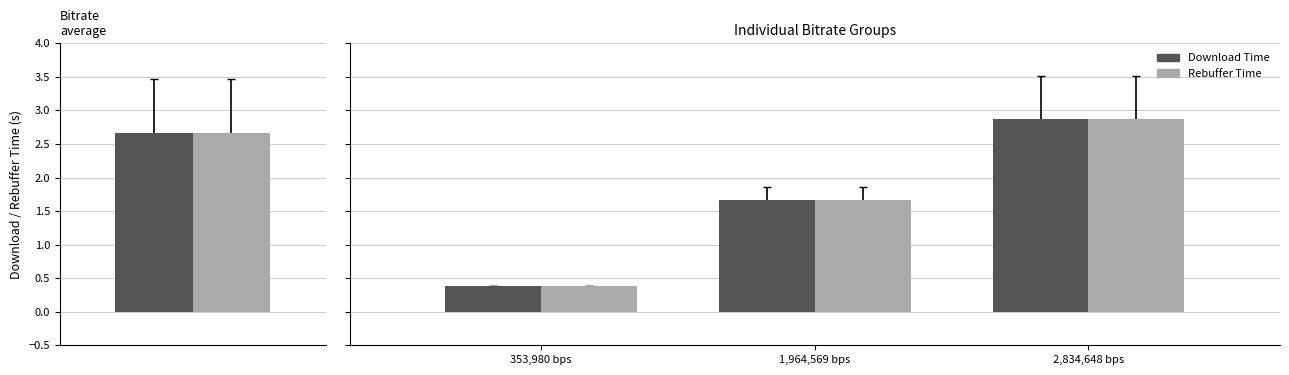

The value of Download Time at 1,964,569 bps is 1.7. True or false?

True